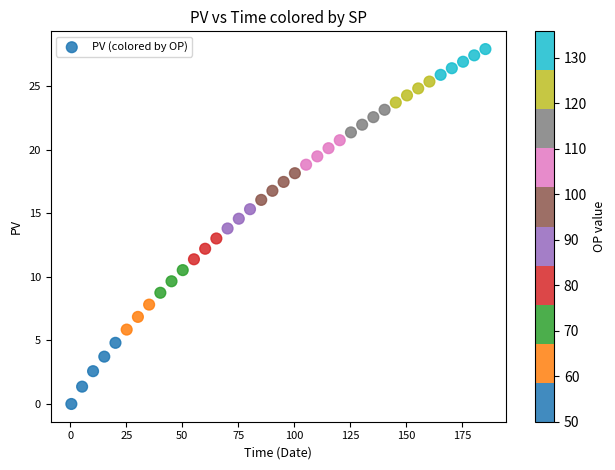

What is the range of Y values (max minus min)?

27.9